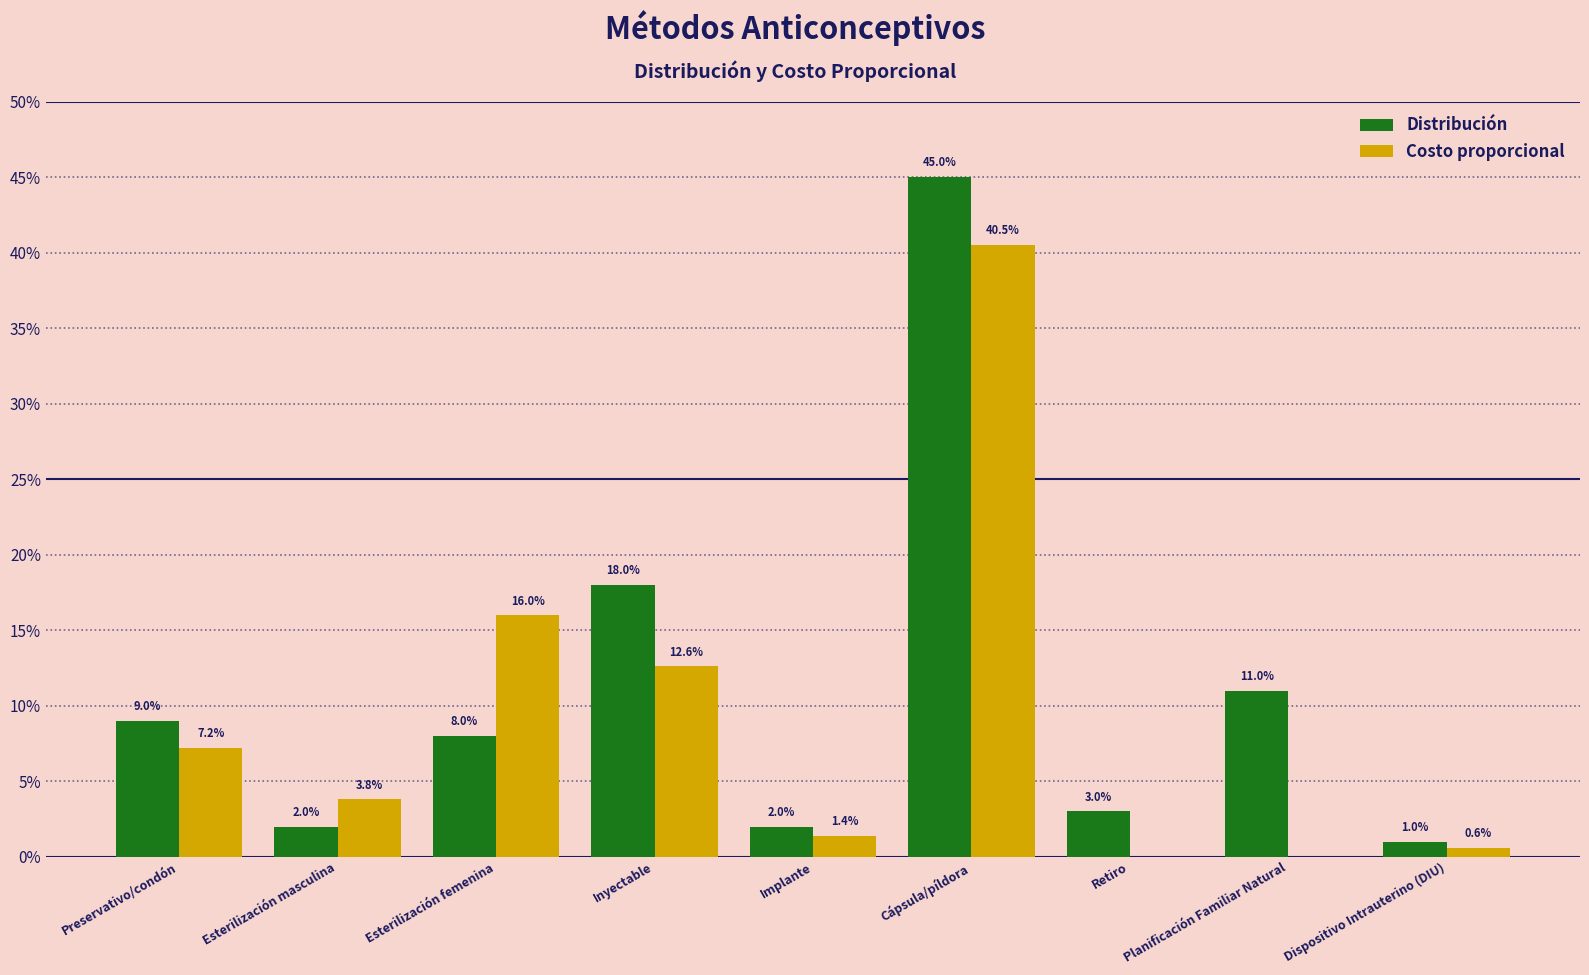

Does the chart contain stacked bars?

No